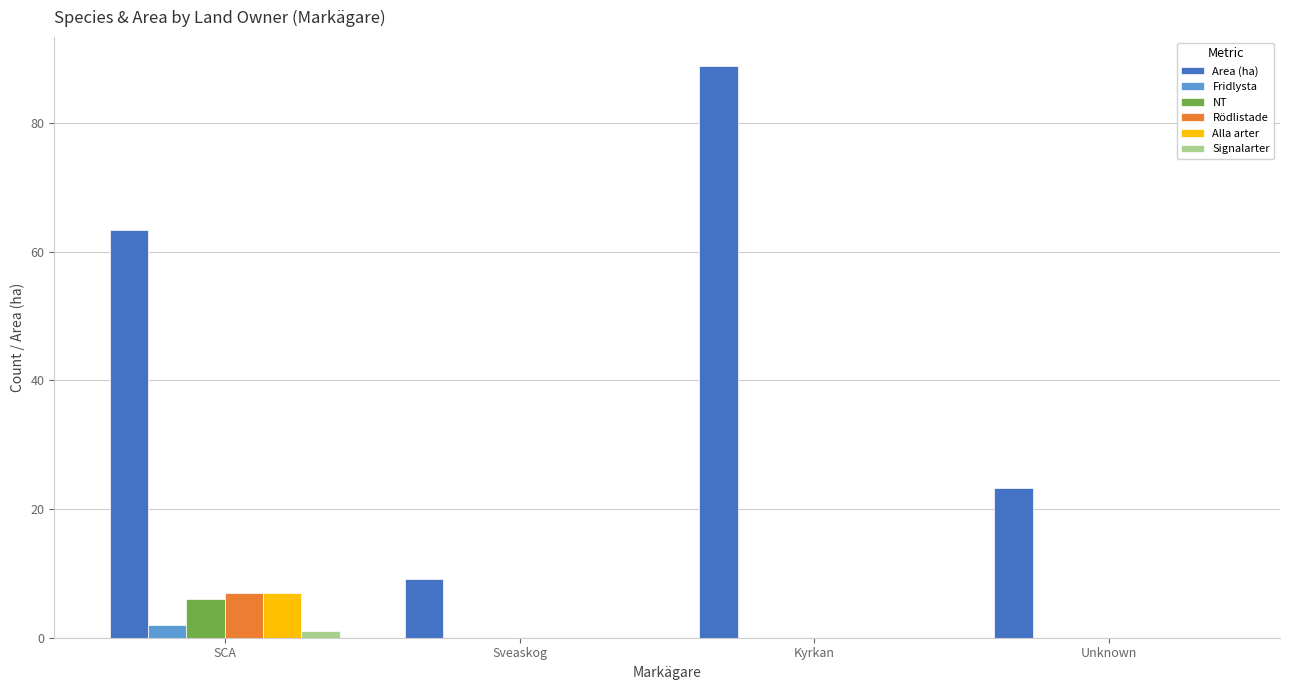

Which series changed the most between Sveaskog and Kyrkan?

Area (ha)